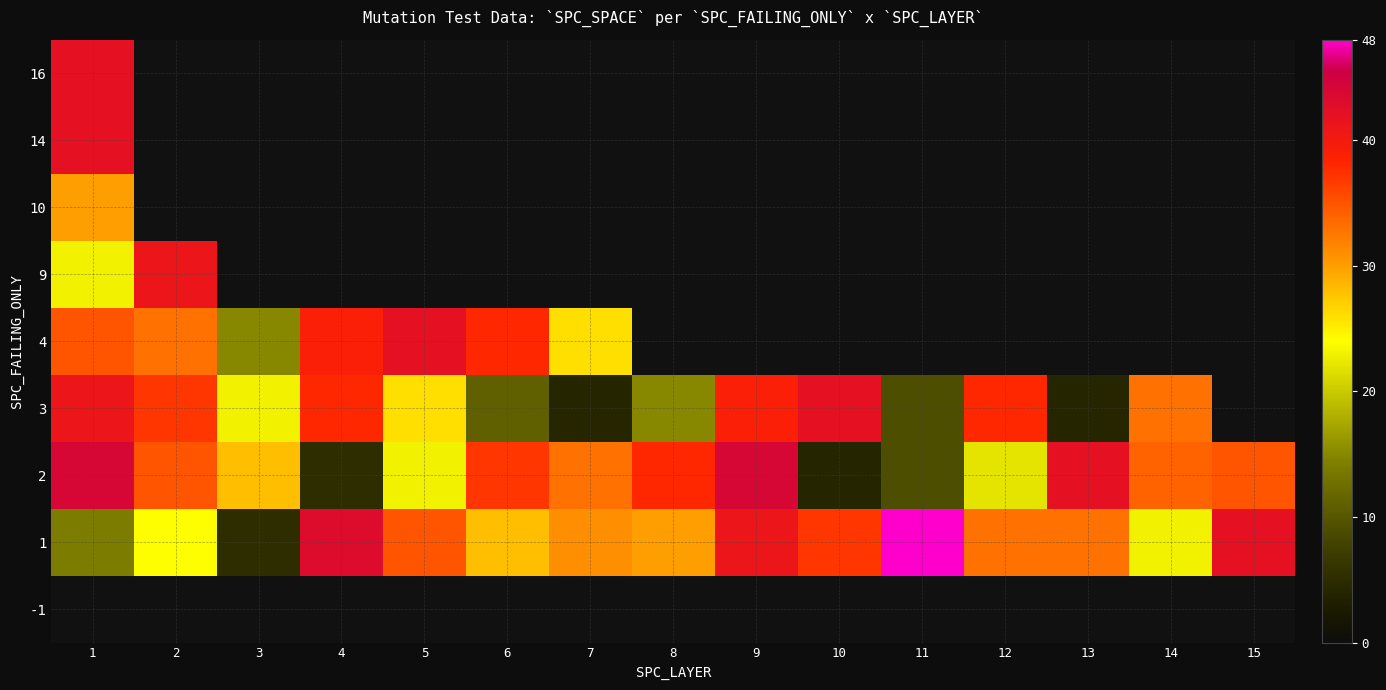

Which category has the lowest value across all series?

10